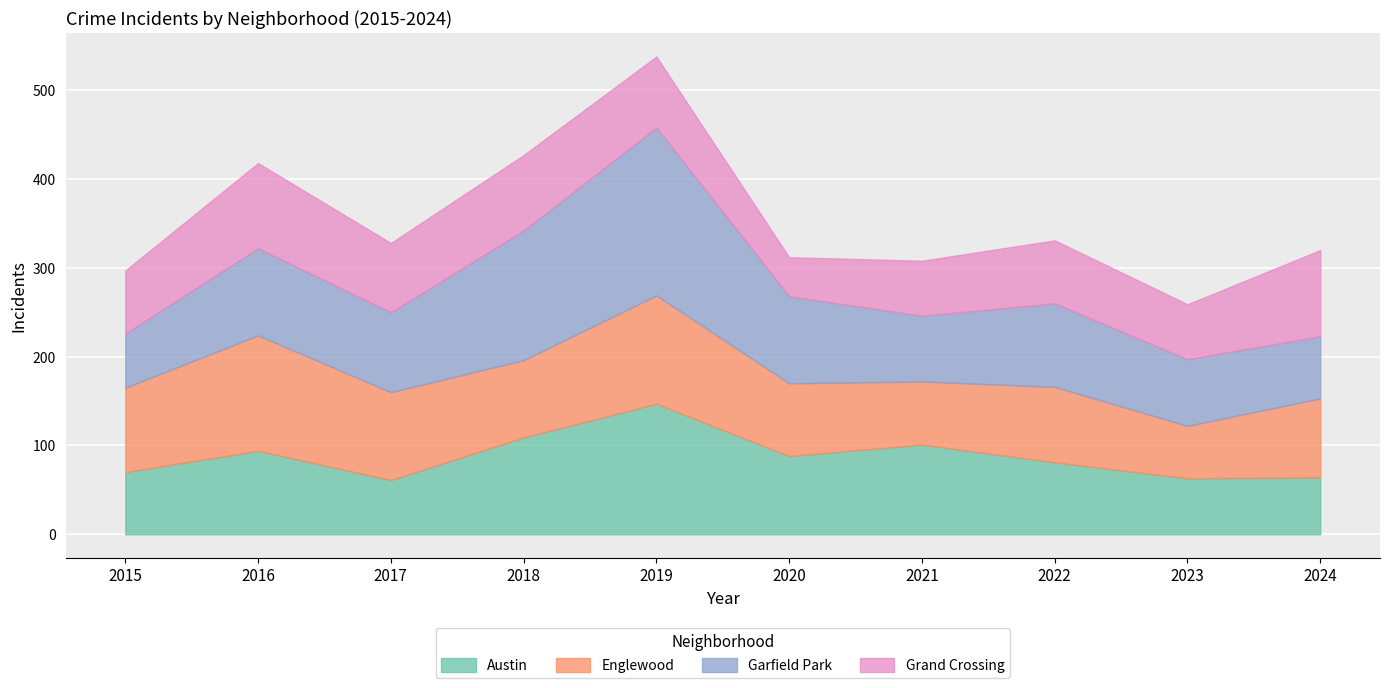

Reading right to left, what are all the values shown in this chart?

Austin: 2024=64	2023=63	2022=81	2021=101	2020=88	2019=147	2018=109	2017=61	2016=94	2015=70
Englewood: 2024=89	2023=59	2022=85	2021=71	2020=82	2019=122	2018=87	2017=99	2016=130	2015=95
Garfield Park: 2024=70	2023=75	2022=94	2021=74	2020=98	2019=189	2018=146	2017=90	2016=98	2015=61
Grand Crossing: 2024=97	2023=62	2022=71	2021=62	2020=44	2019=80	2018=85	2017=78	2016=96	2015=71